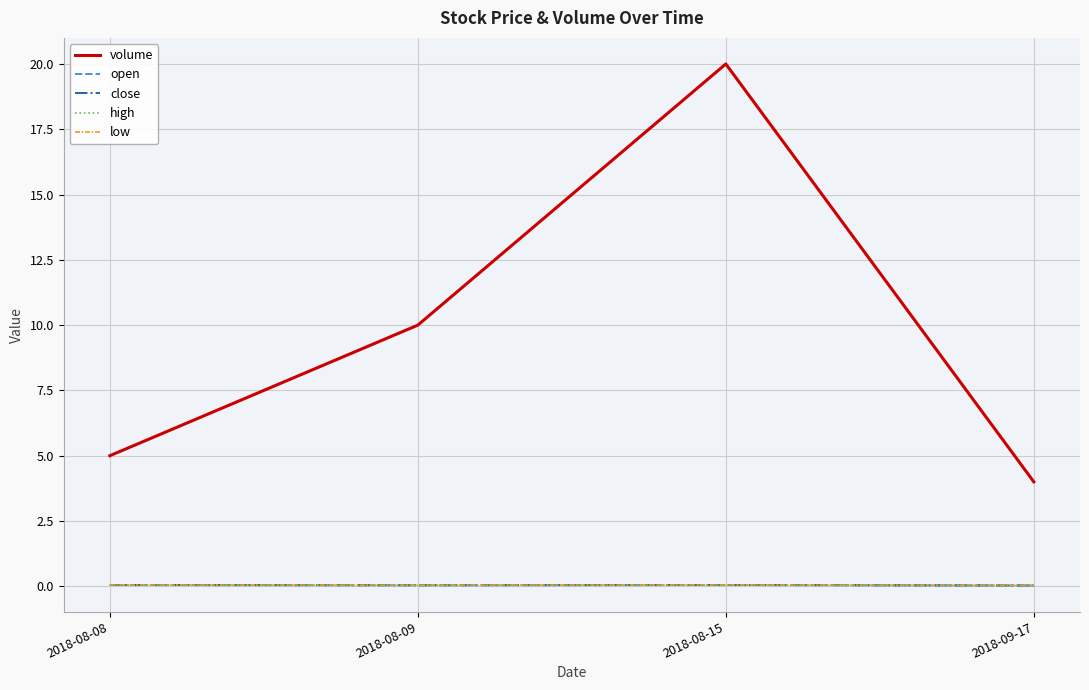

Reading right to left, list all the values displayed in this chart.

volume: 2018-09-17=4.0	2018-08-15=20.0	2018-08-09=10.0	2018-08-08=5.0
open: 2018-09-17=0.0	2018-08-15=0.1	2018-08-09=0.0	2018-08-08=0.1
close: 2018-09-17=0.0	2018-08-15=0.1	2018-08-09=0.0	2018-08-08=0.1
high: 2018-09-17=0.0	2018-08-15=0.1	2018-08-09=0.0	2018-08-08=0.1
low: 2018-09-17=0.0	2018-08-15=0.1	2018-08-09=0.0	2018-08-08=0.1